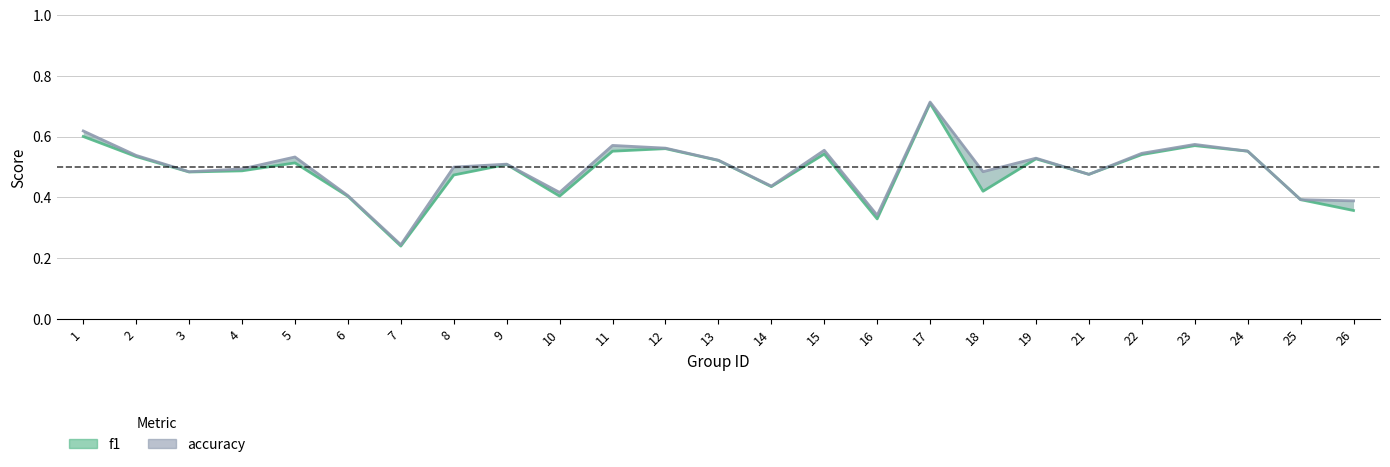

Rank the categories by f1 value from highest to lowest.

17, 1, 23, 12, 24, 11, 15, 22, 2, 19, 13, 5, 9, 4, 3, 21, 8, 14, 18, 10, 6, 25, 26, 16, 7